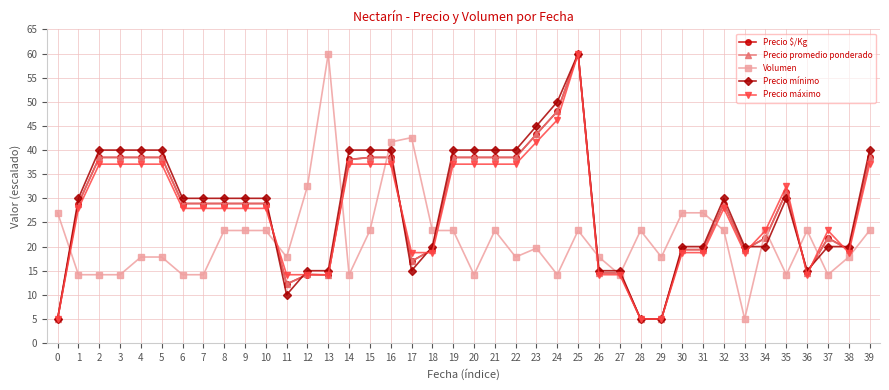

What is the difference between the highest and lowest values at 18?

4.6